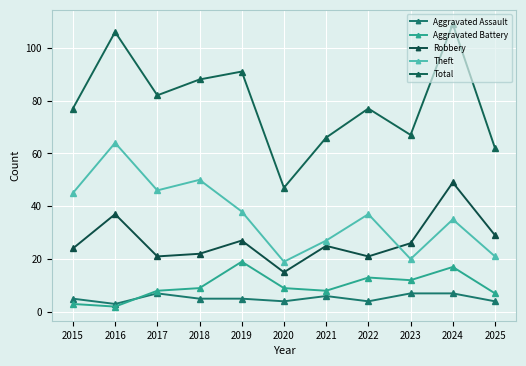

In Total, how many points are higher than both neighbors (excluding endpoints)?

4